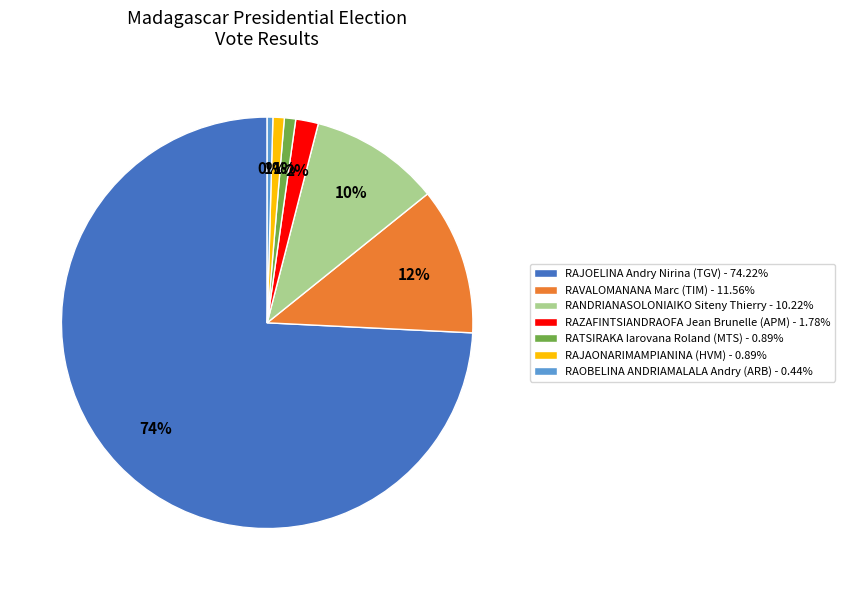

Is the sum of RAOBELINA ANDRIAMALALA Andry (ARB) - 0.44% and RAJAONARIMAMPIANINA (HVM) - 0.89% greater than half?

No